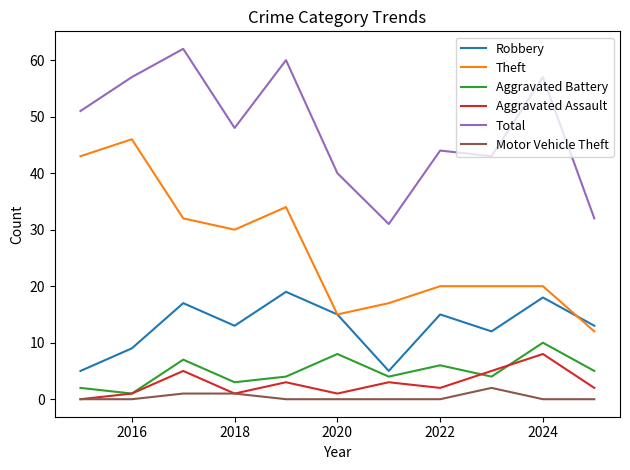

How many lines are shown in the chart?

6